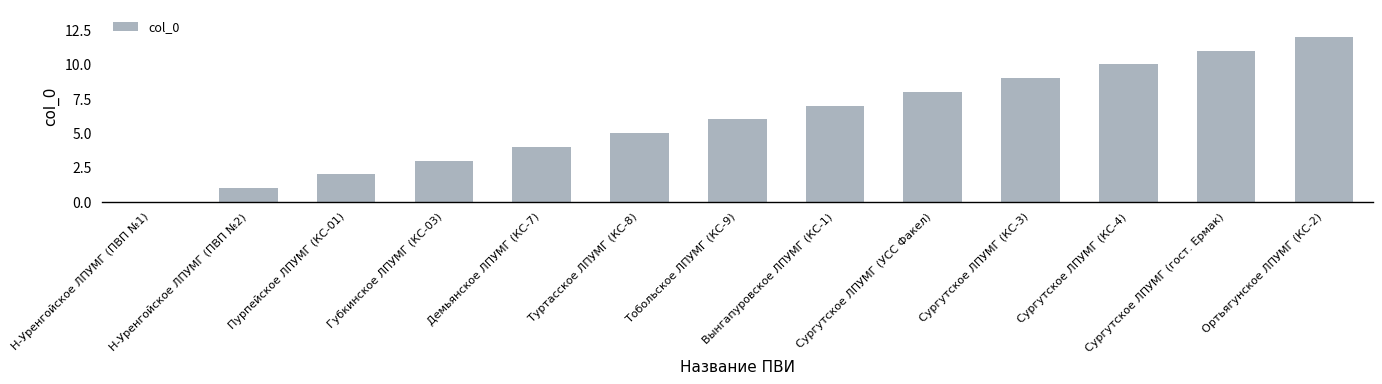

What is the sum of the values at Сургутское ЛПУМГ (КС-3) and Туртасское ЛПУМГ (КС-8)?

14